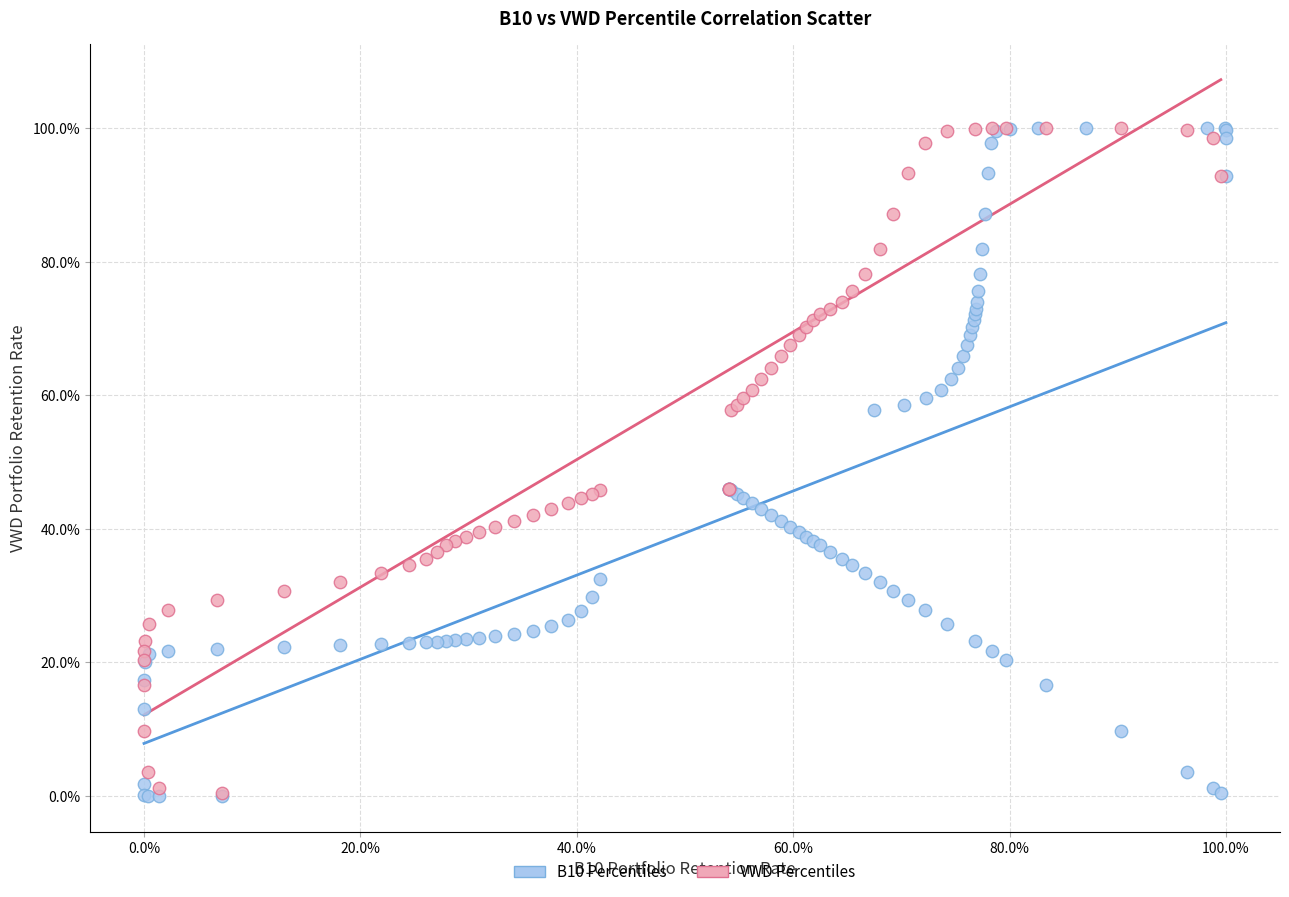

What are all the series names shown in the legend?

B10 Percentiles, VWD Percentiles